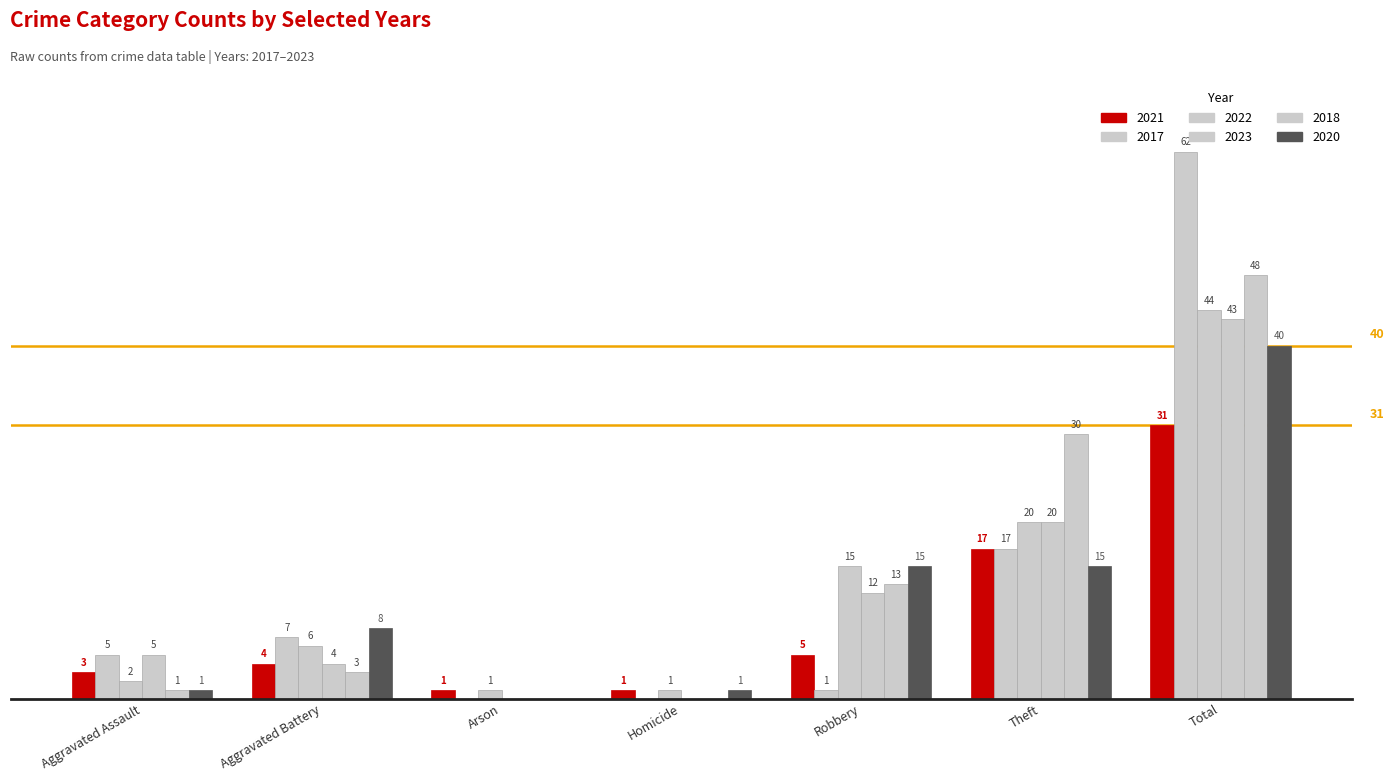

What is the maximum value shown in the chart?

62